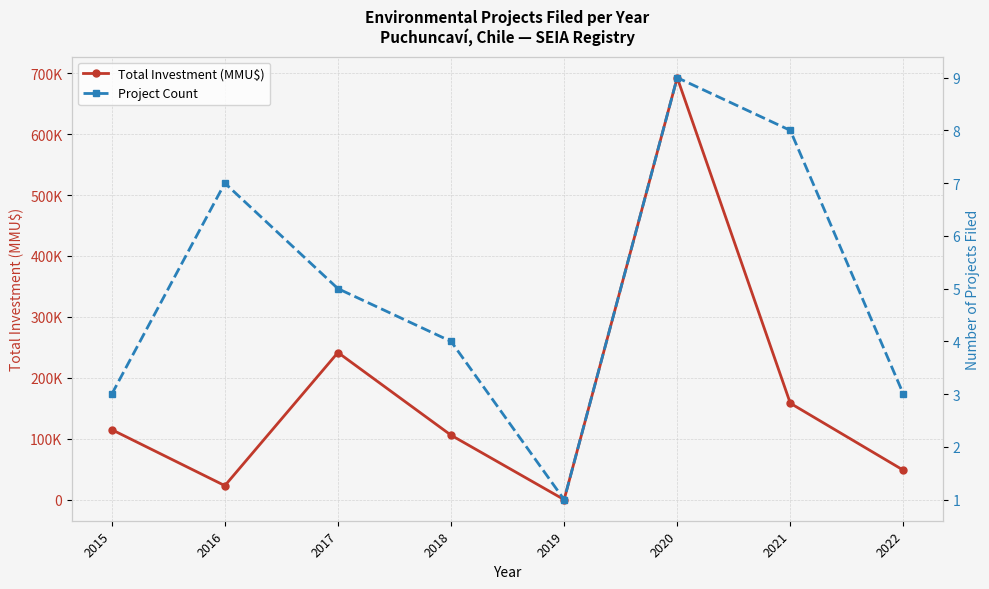

What are all the series names shown in the legend?

Total Investment (MMU$), Project Count